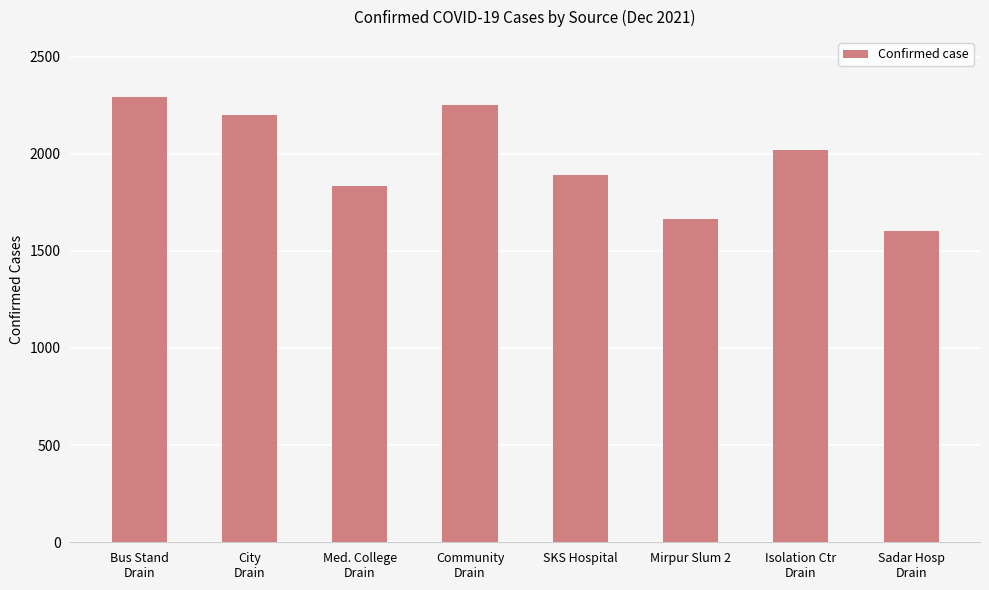

Rank the categories by value from highest to lowest.

Bus Stand
Drain, Community
Drain, City
Drain, Isolation Ctr
Drain, SKS Hospital, Med. College
Drain, Mirpur Slum 2, Sadar Hosp
Drain